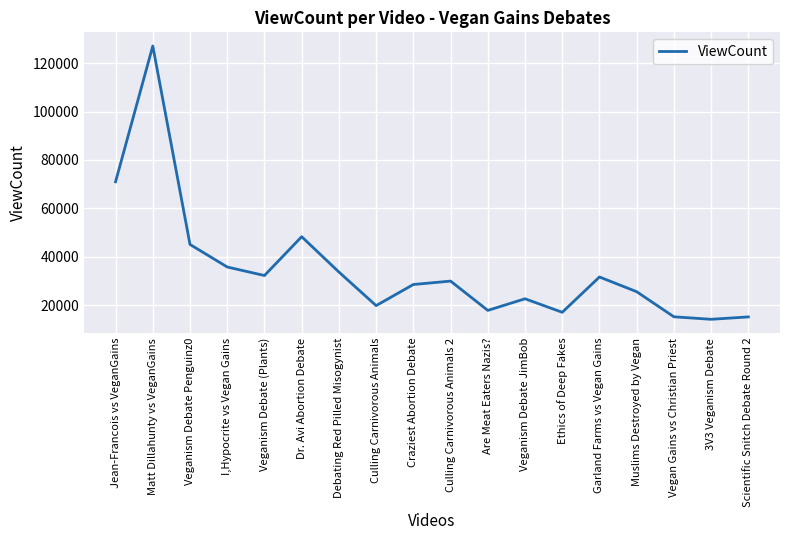

What is the difference between the maximum and minimum values?

112930